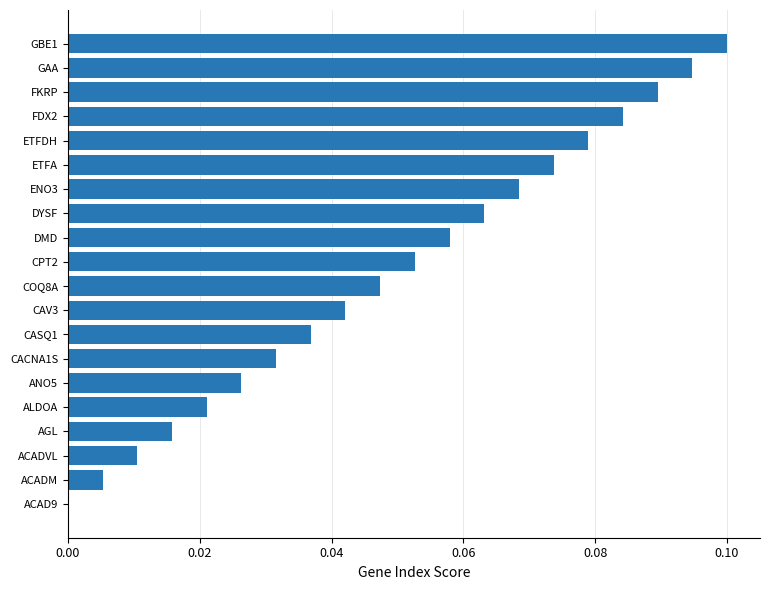

Are the bars horizontal?

Yes